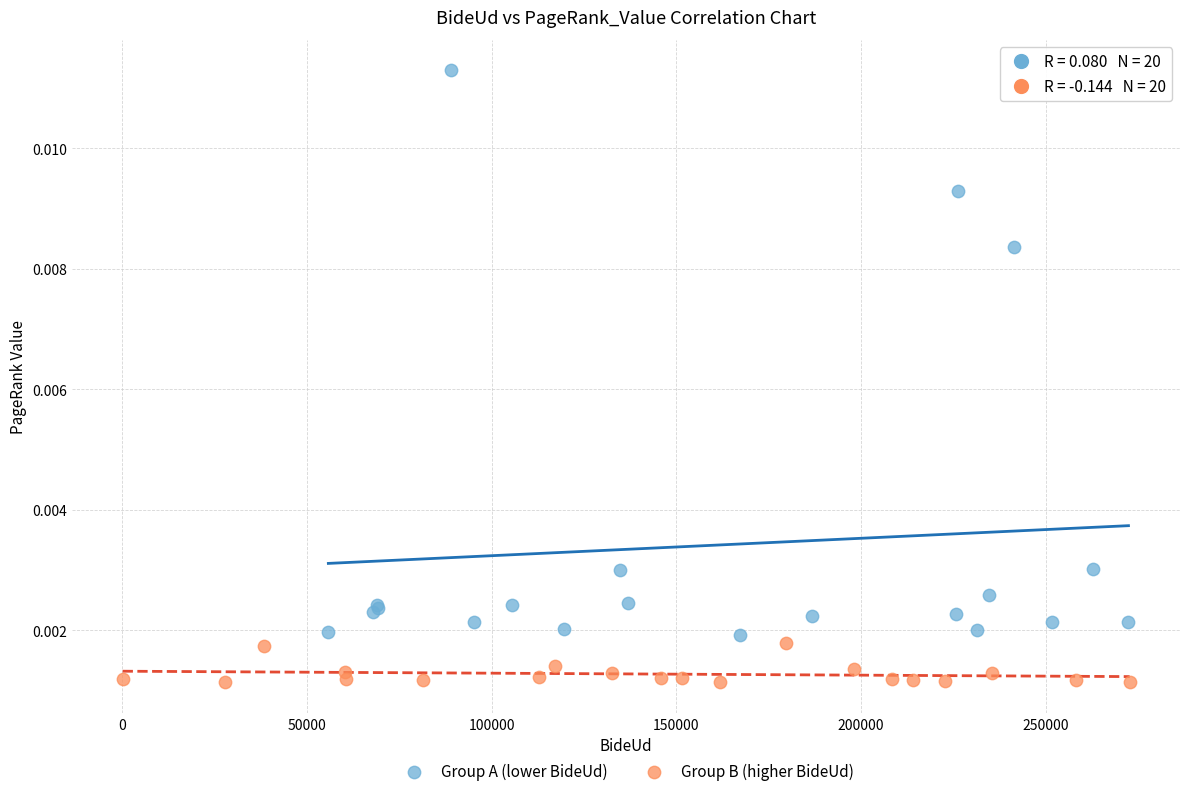

Which series contains the highest Y value?

Group A (lower BideUd)